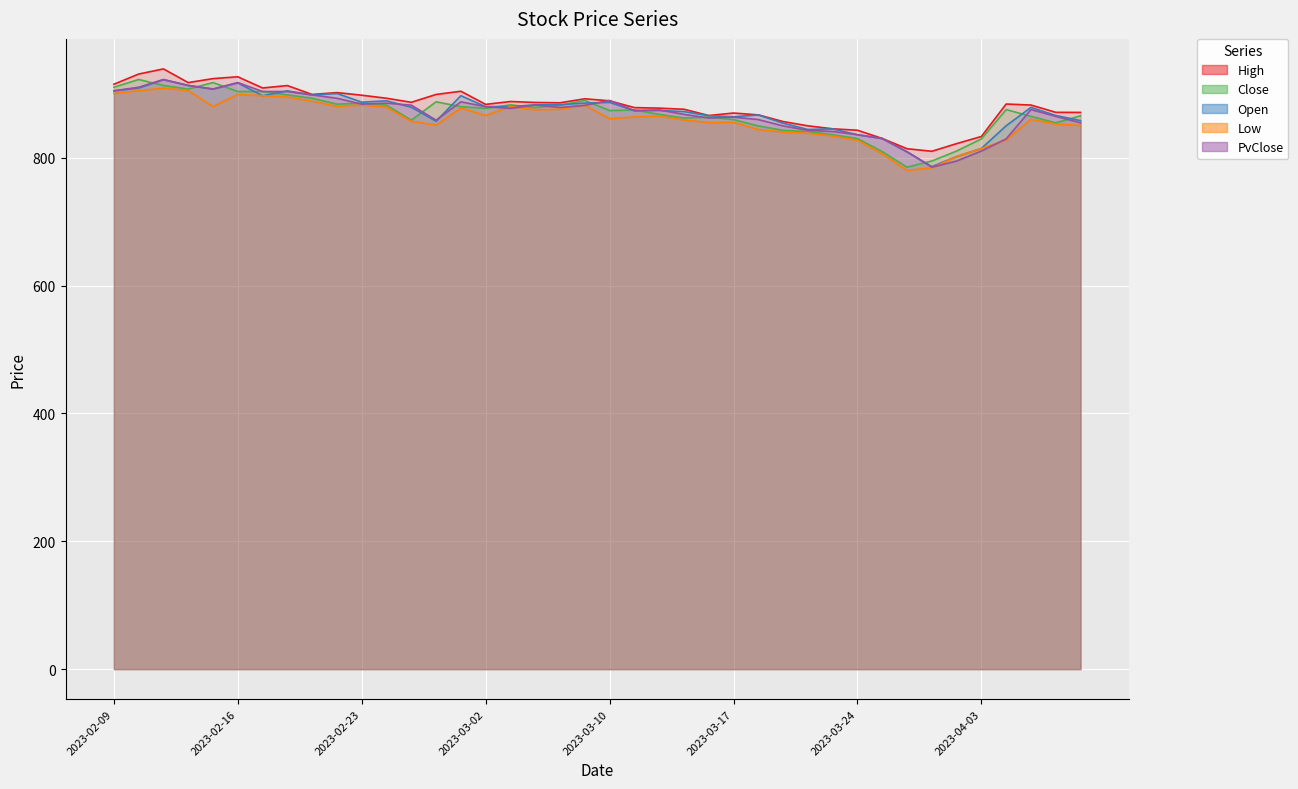

True or false: Open has more than 2 points higher than both neighbors.

True